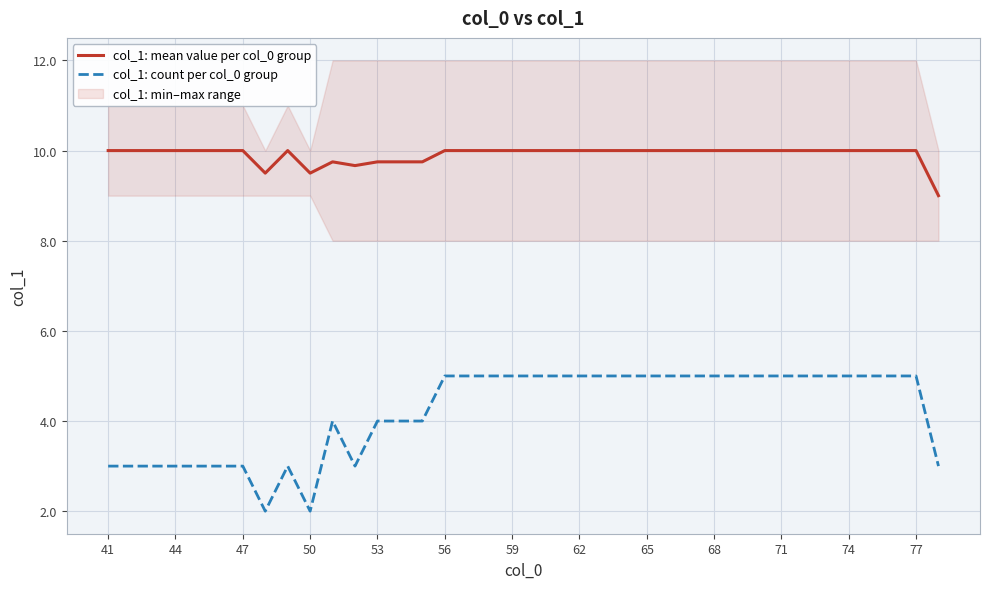

What is the value of the col_1: mean value per col_0 group point at the 2nd from the left?

10.0